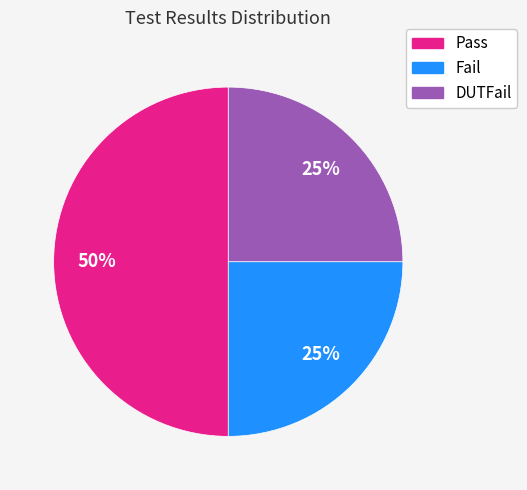

Which slice is the largest?

Pass